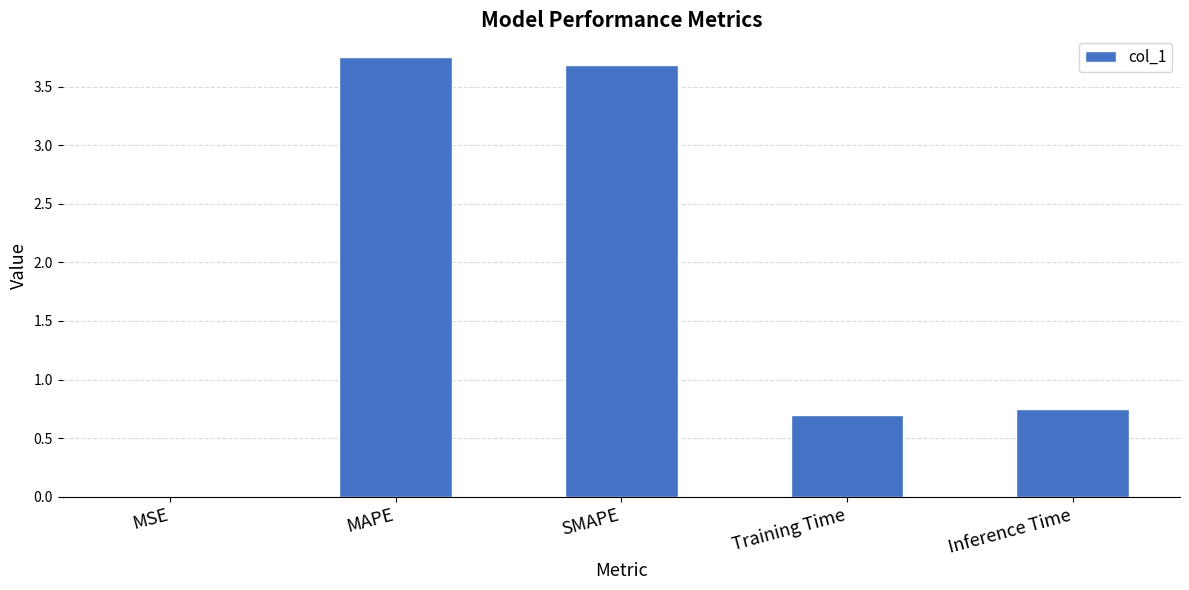

The value at Inference Time is 1.0. True or false?

False